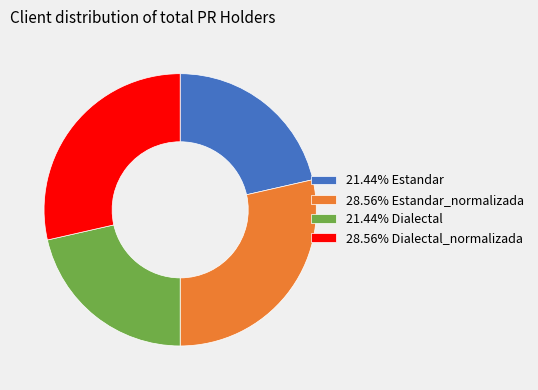

Approximately how many times larger is the value at 21.44% Dialectal compared to 28.56% Dialectal_normalizada?

0.8